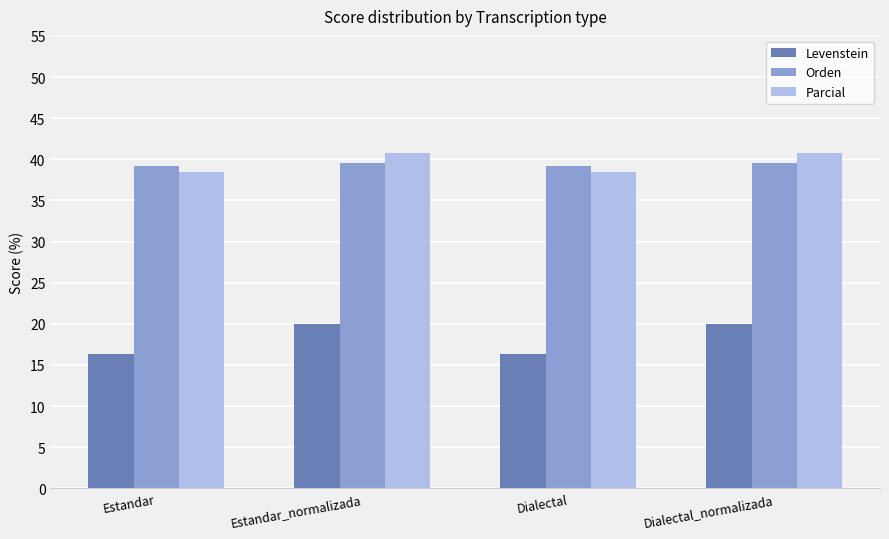

What value does the Orden series have at Estandar_normalizada?

39.6